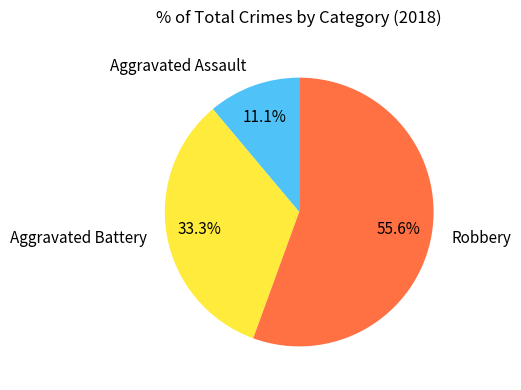

What is the largest slice in the pie chart?

Robbery